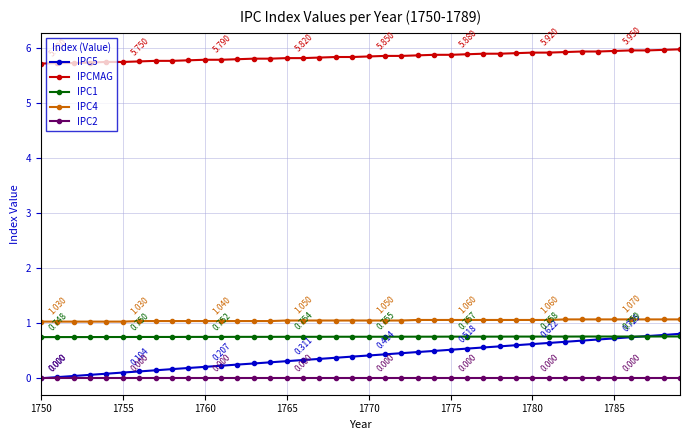

True or false: IPC1 and IPC2 intersect in this chart.

False